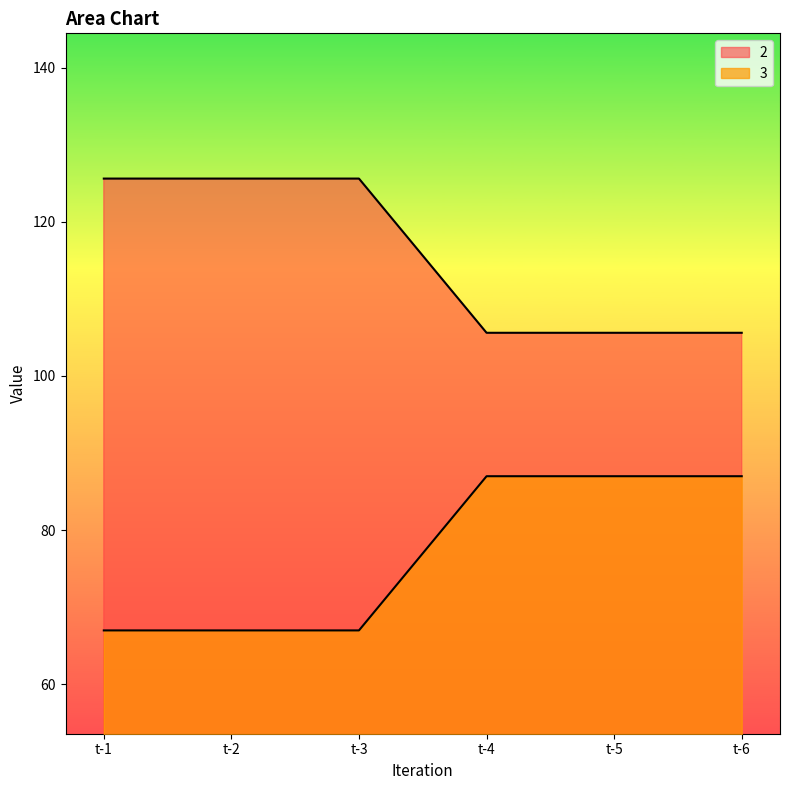

Read the 3 value at t-5.

87.0